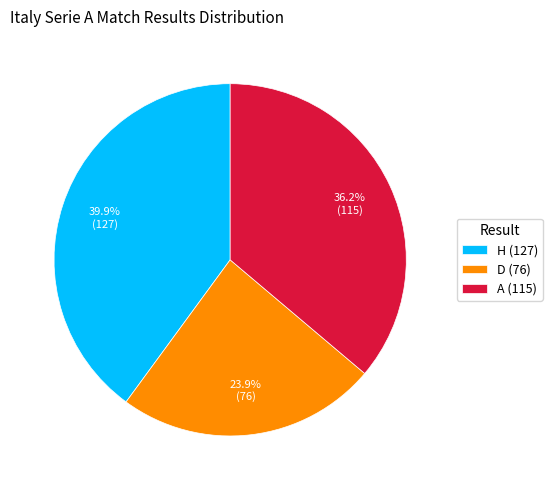

Combined, what portion of the pie is D and H?

63.8%